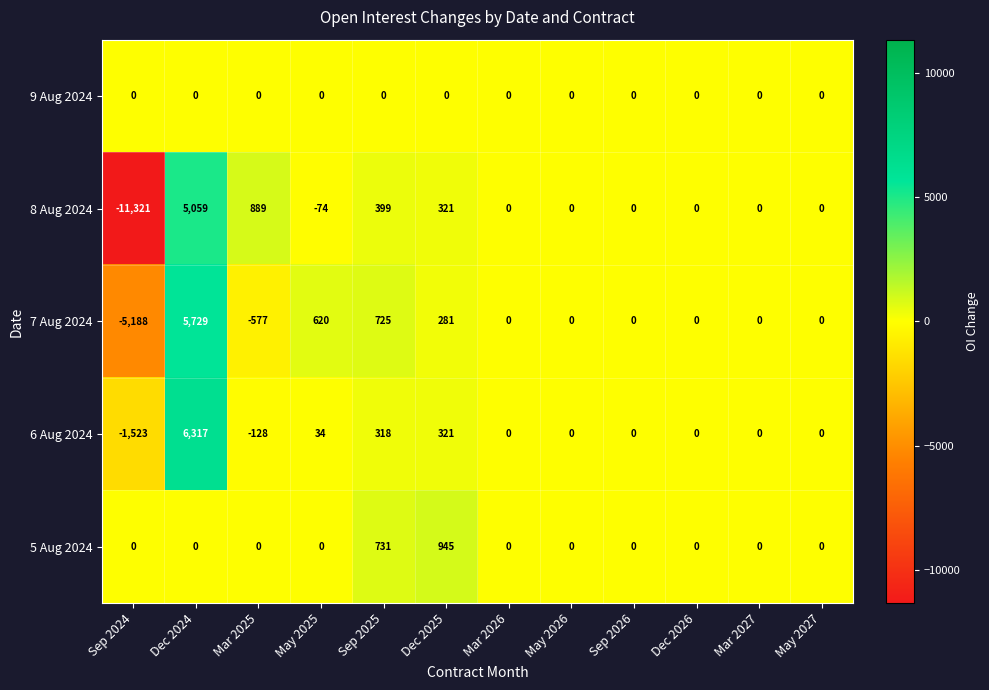

Read the 7 Aug 2024 value at Mar 2025.

-577